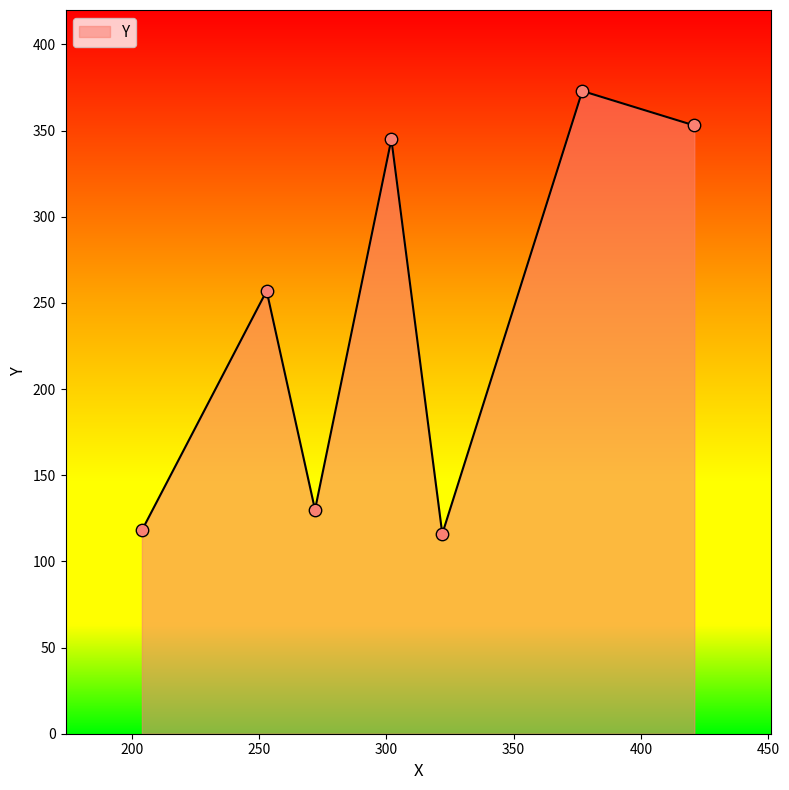

True or false: there are more than 2 points higher than both neighbors.

True